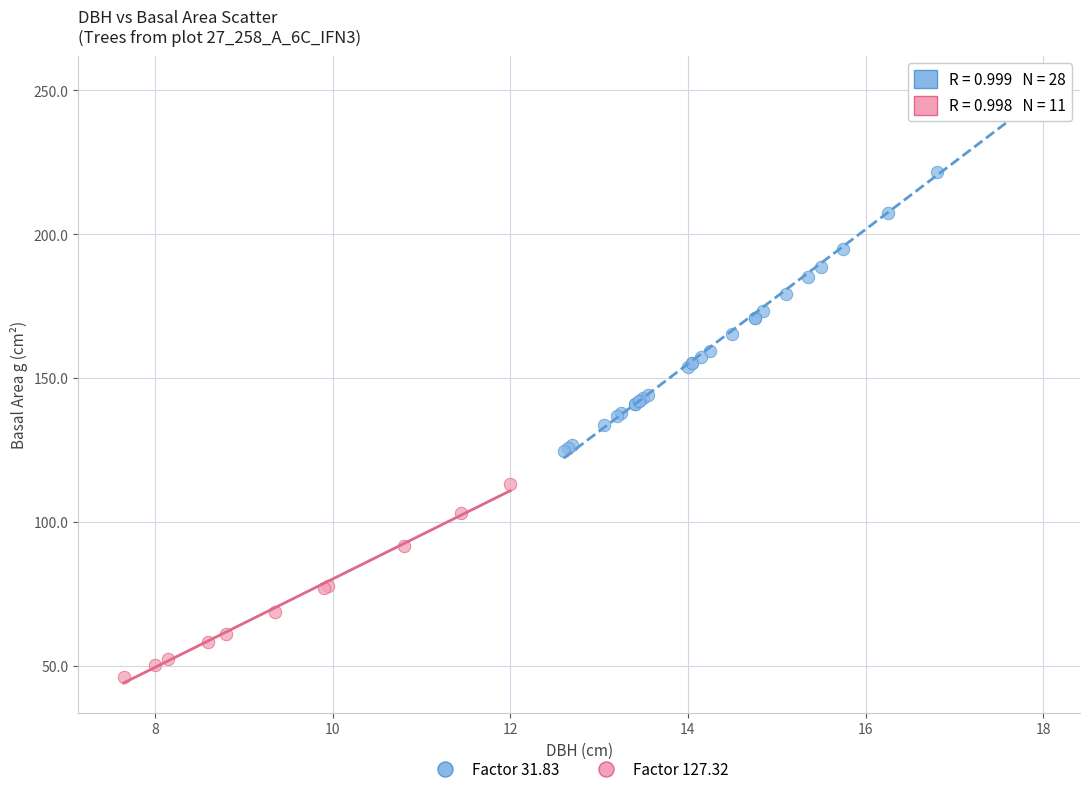

Which series reaches the maximum Y coordinate?

Factor 31.83